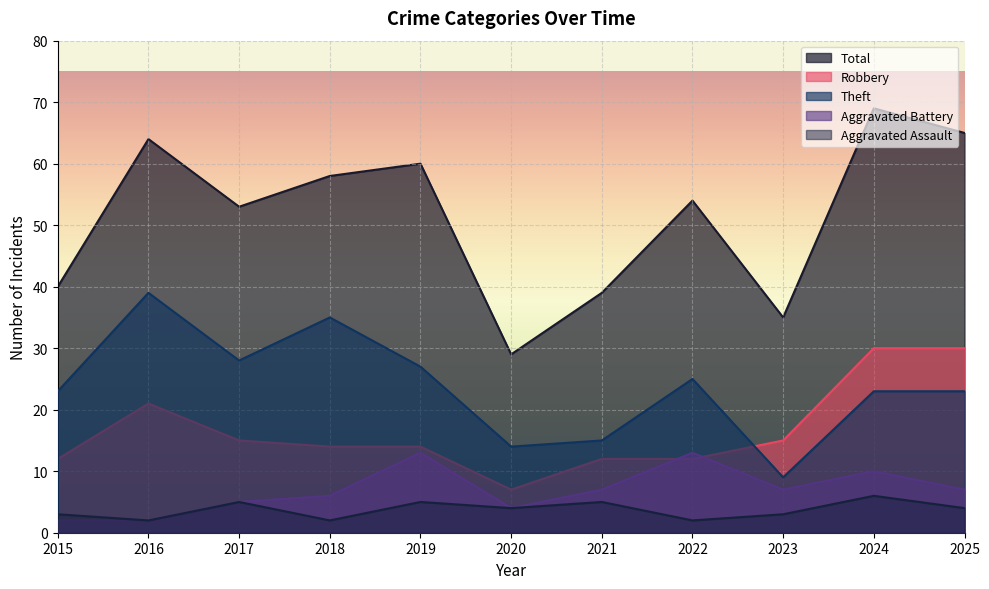

The Aggravated Battery series shows 7 at 2021. True or false?

True